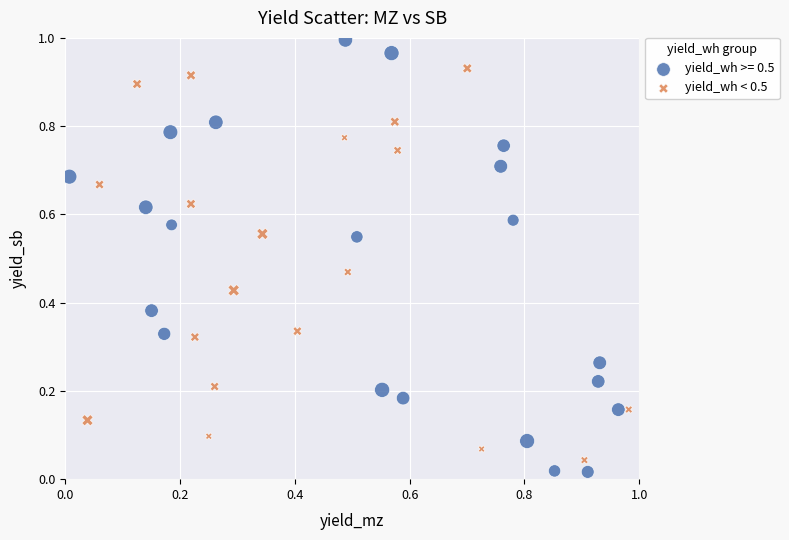

Which series contains the highest Y value?

yield_wh >= 0.5